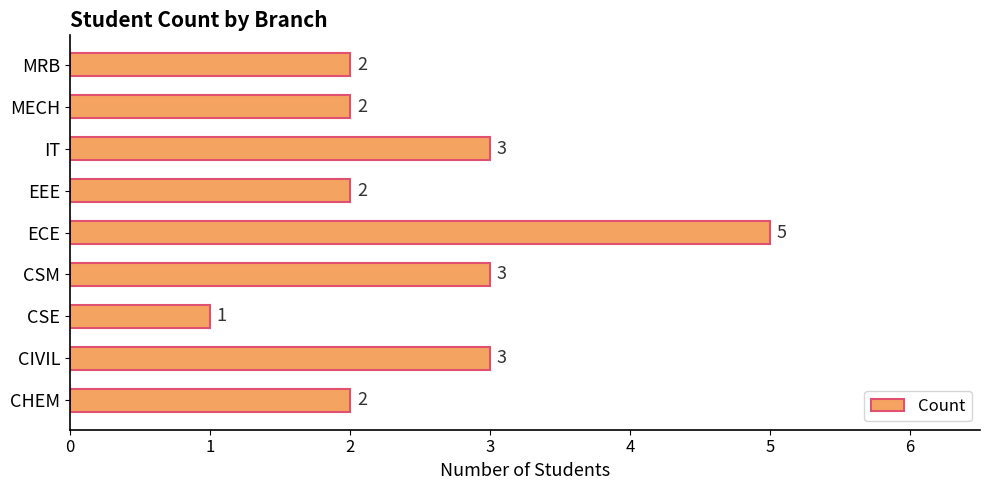

What is the difference between the second highest and minimum values?

2